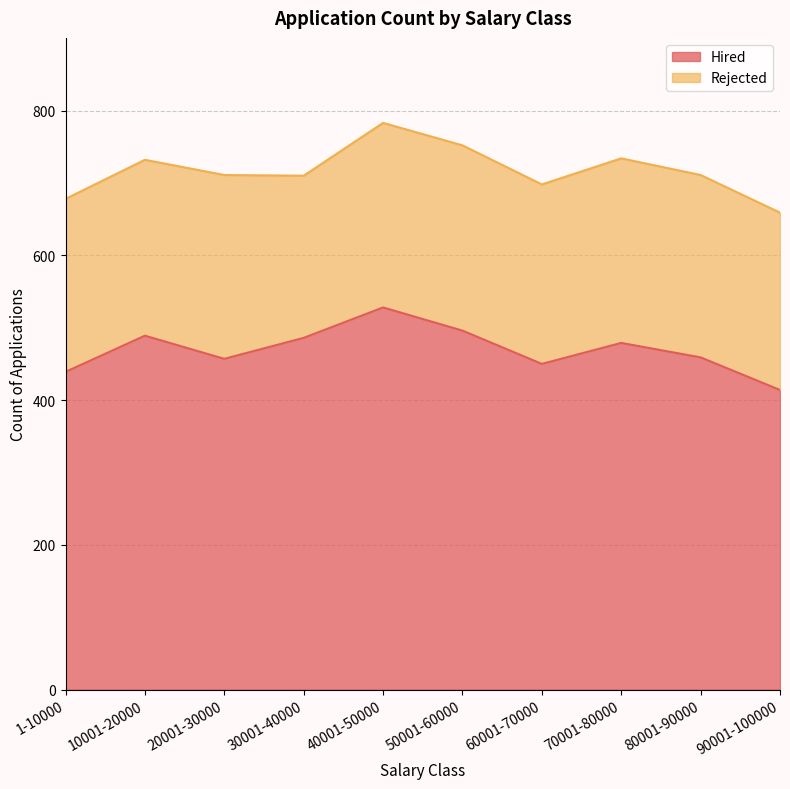

Reading right to left, what are all the values shown in this chart?

414	459	479	450	496	528	486	457	489	439